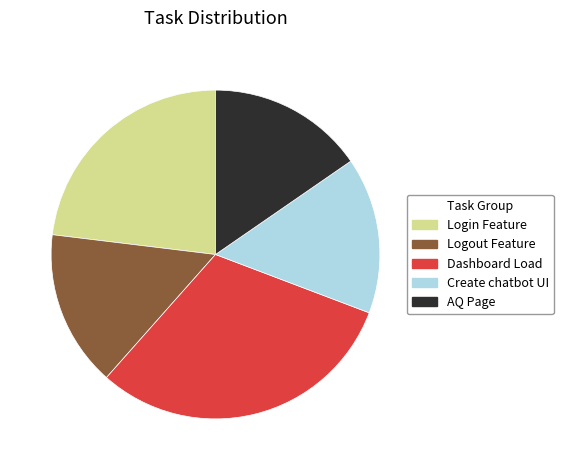

Approximately how many times larger is the value at Logout Feature compared to Create chatbot UI?

1.0